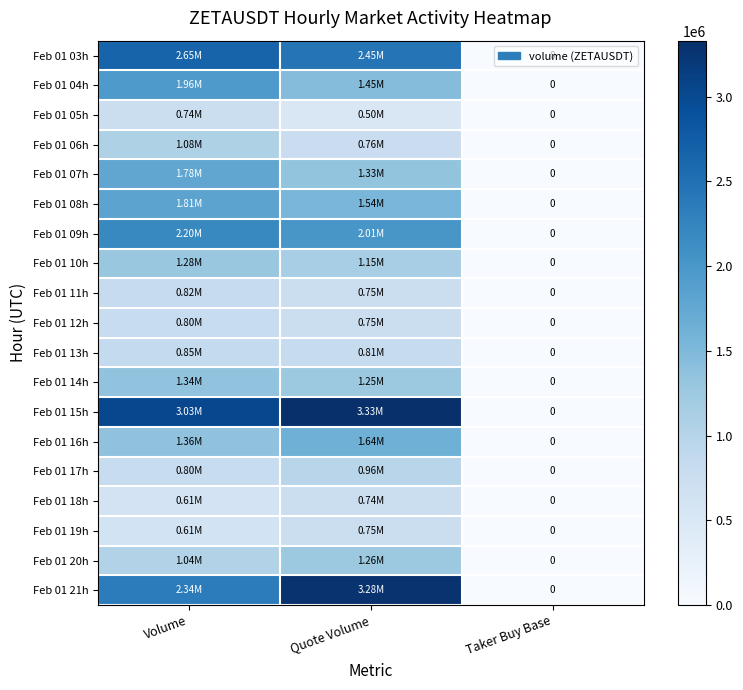

True or false: Feb 01 08h has a value of 1214134.0 at Volume.

False